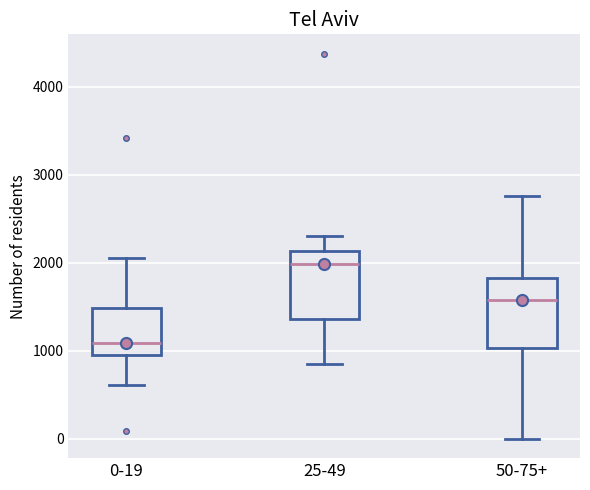

Where does the upper whisker of the box for 25-49 end on the y-axis? The values are not printed on the chart, so give them approximately, as read against the axis.

2300